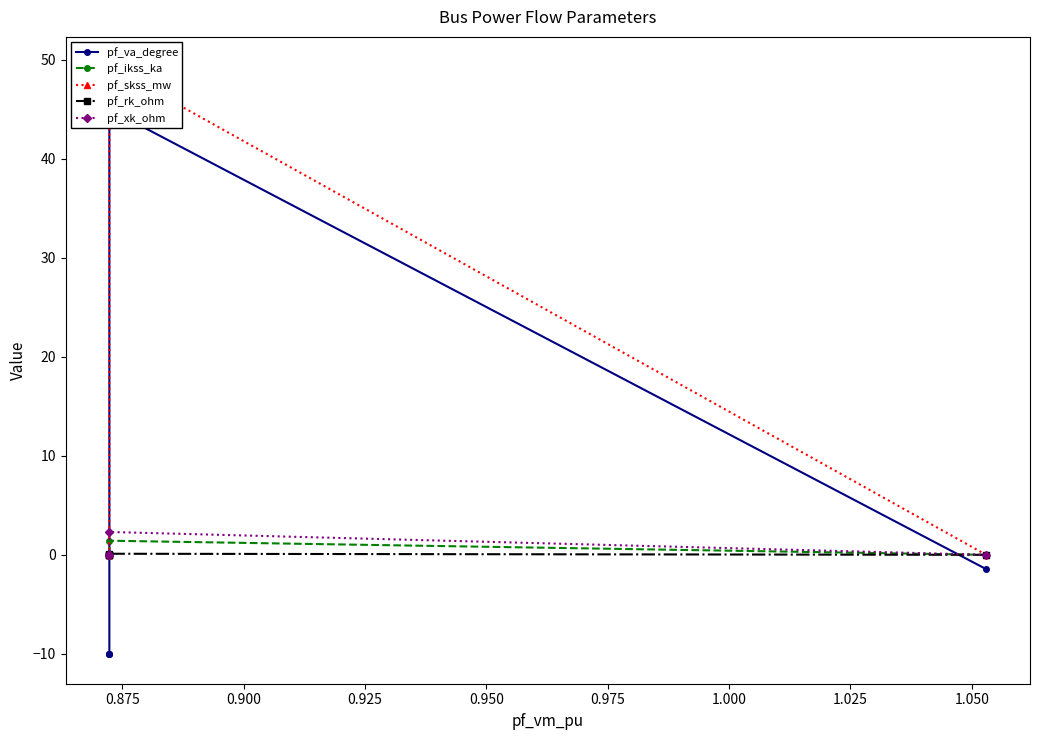

What is the average value of the pf_va_degree series?

2.7